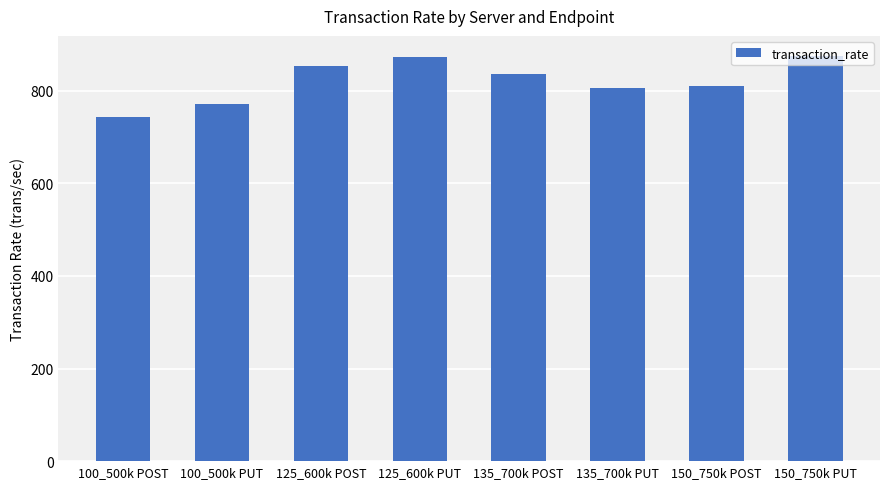

What is the minimum value shown in the chart?

744.0